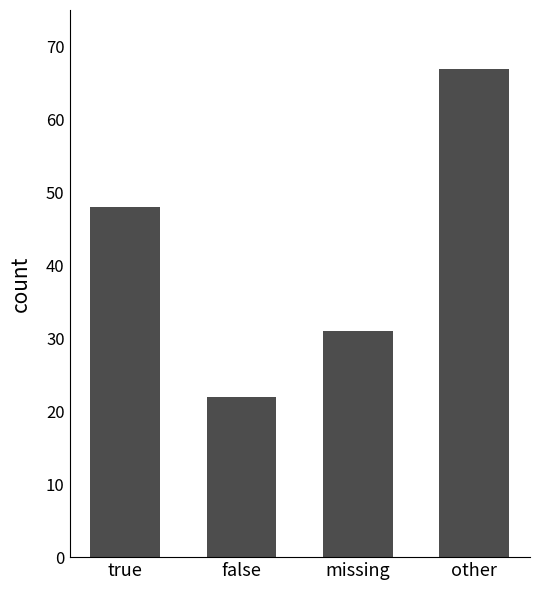

At which label is the value closest to 44?

true